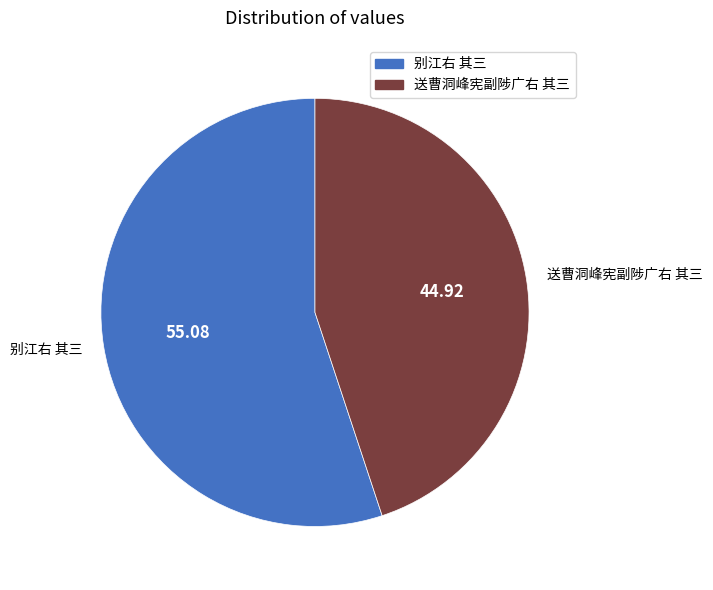

Rank the categories by value from lowest to highest.

送曹洞峰宪副陟广右 其三, 别江右 其三